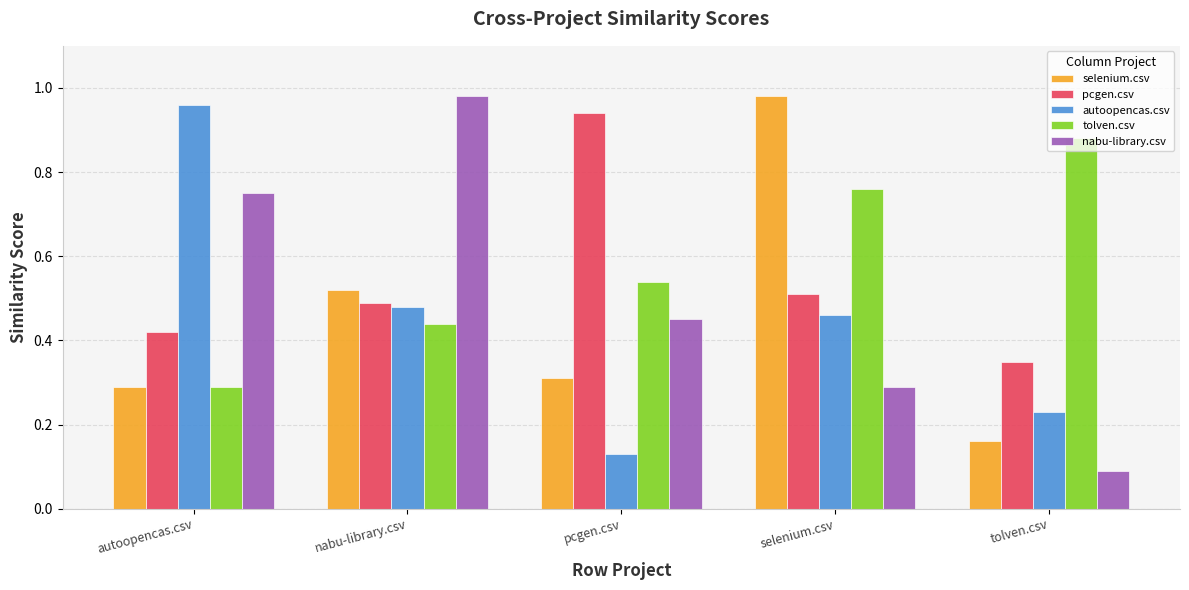

The value of selenium.csv at autoopencas.csv is 0.2. True or false?

False